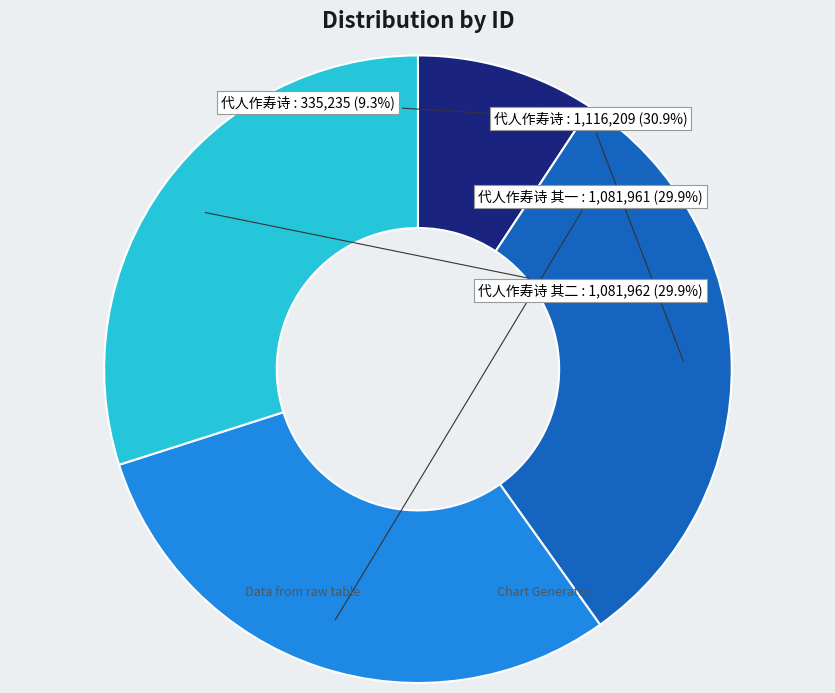

Which slice is the largest?

代人作寿诗 (1116209)